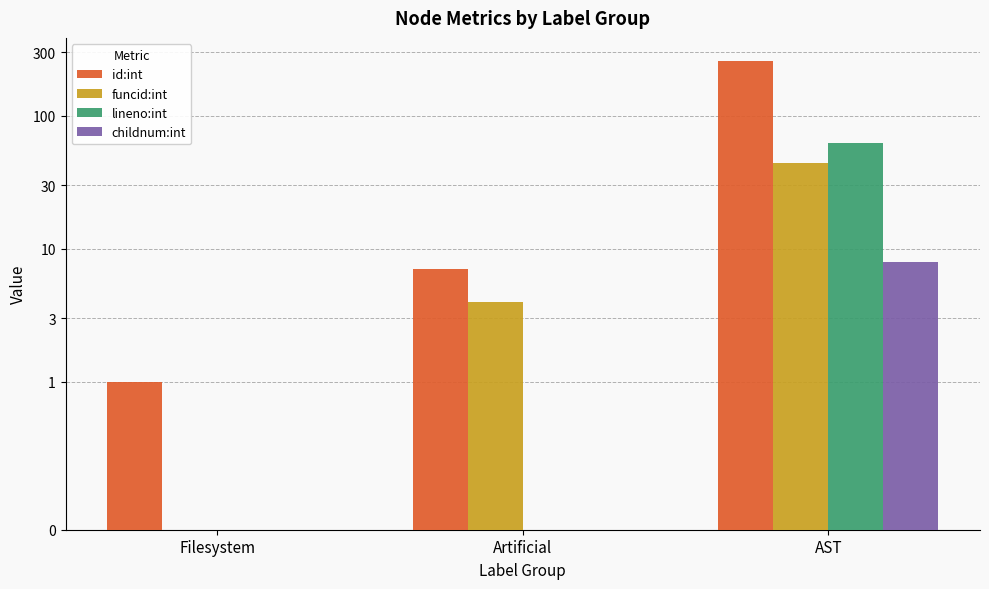

How many values in the id:int series are below 7?

1